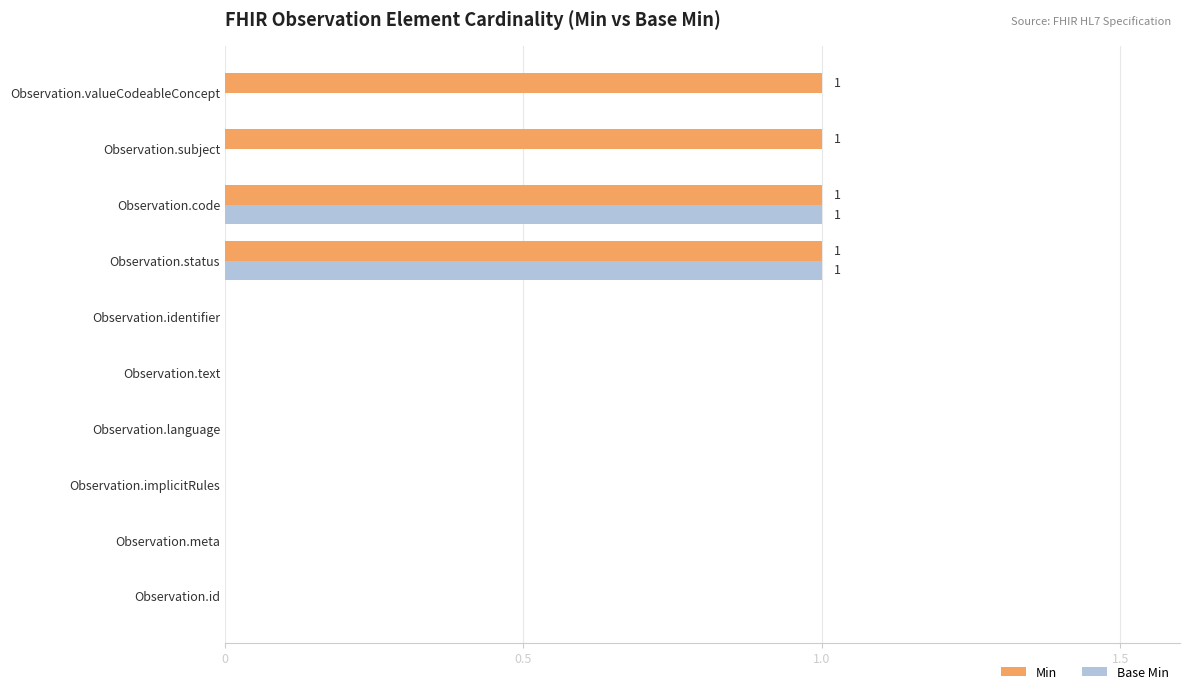

Is the value of Base Min at Observation.text greater than the value of Min at Observation.status?

No